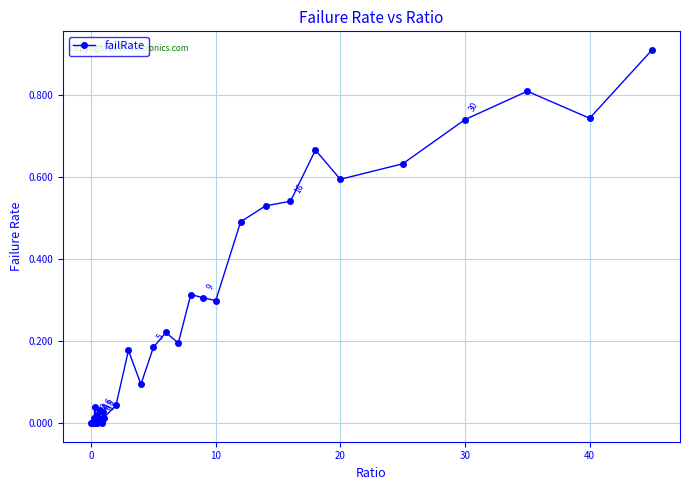

Does the chart display data point markers on the line(s)?

Yes